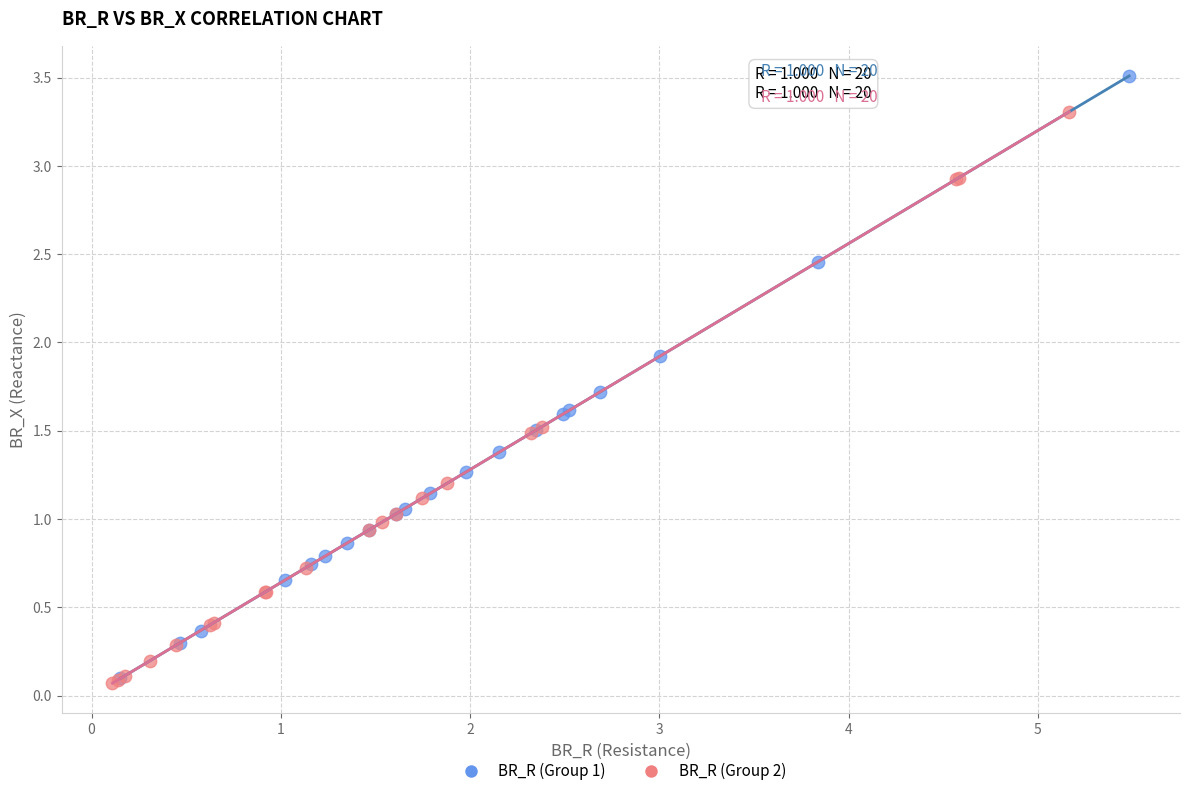

Which series contains the highest Y value?

BR_R (Group 1)